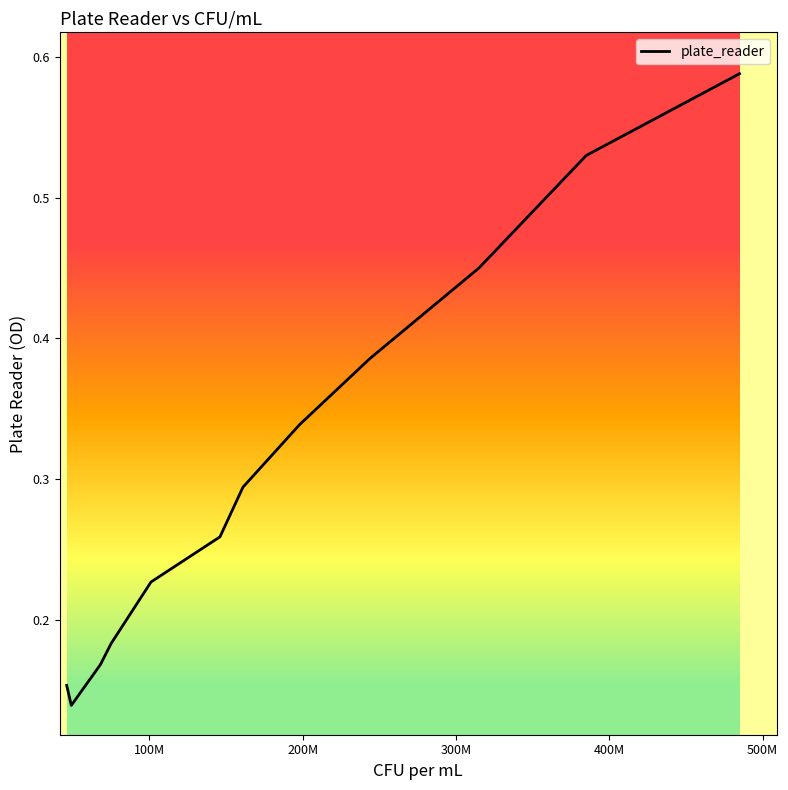

True or false: the data has more than 0 interior local peaks.

False